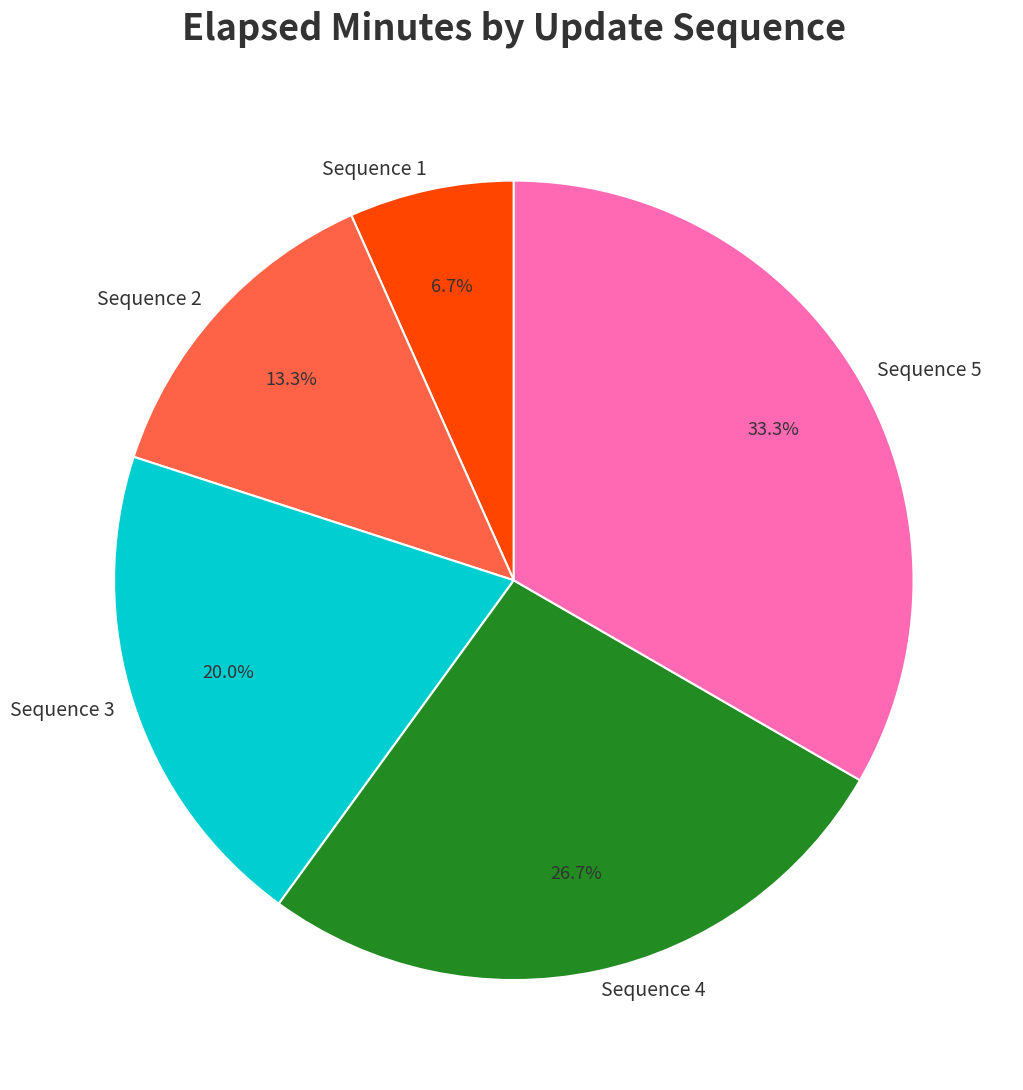

Is there a majority slice in this chart?

No